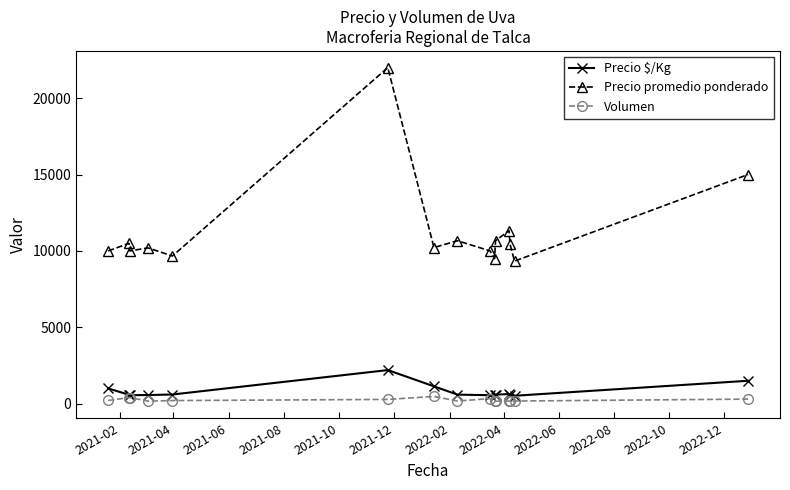

True or false: Volumen has more than 0 points higher than both neighbors.

True